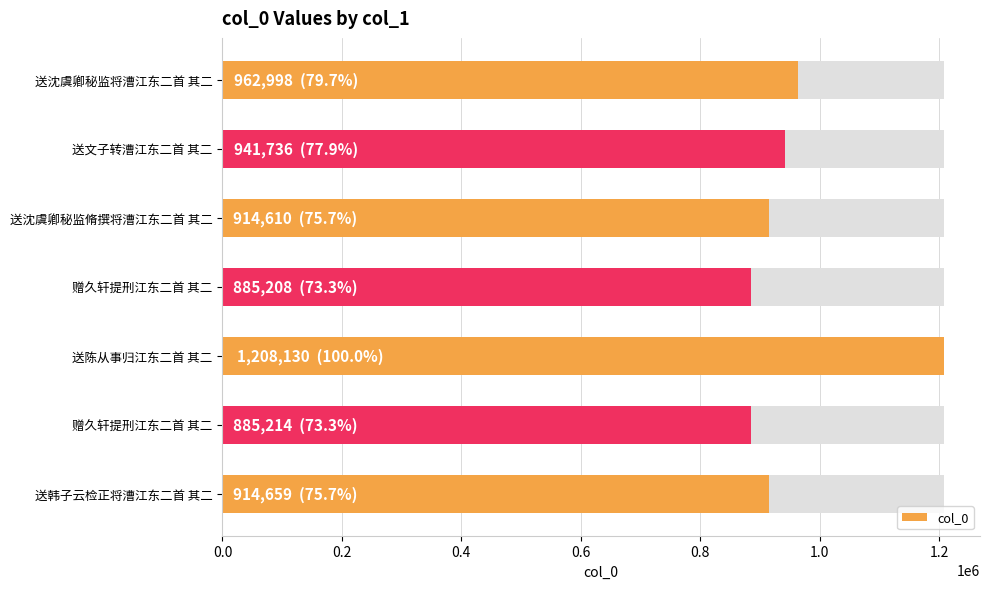

What is the approximate value at 赠久轩提刑江东二首 其二, to the nearest 10?

885210